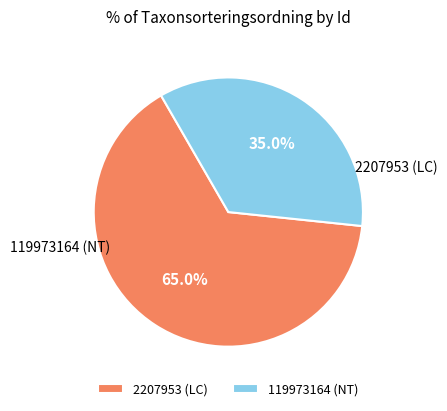

To the nearest percent, what is the difference between the 119973164 and 2207953 slice percentages?

30%